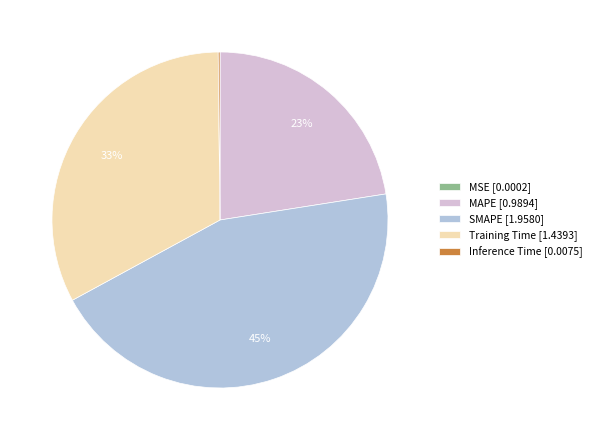

Is there any slice that represents more than half of the pie?

No